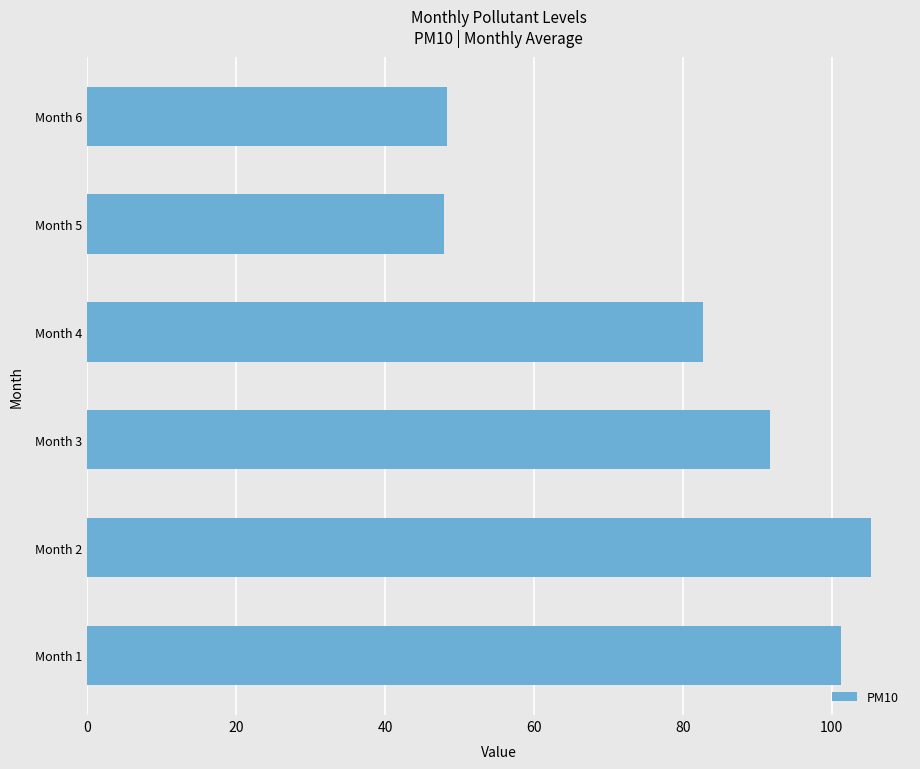

What is the average value?

79.5